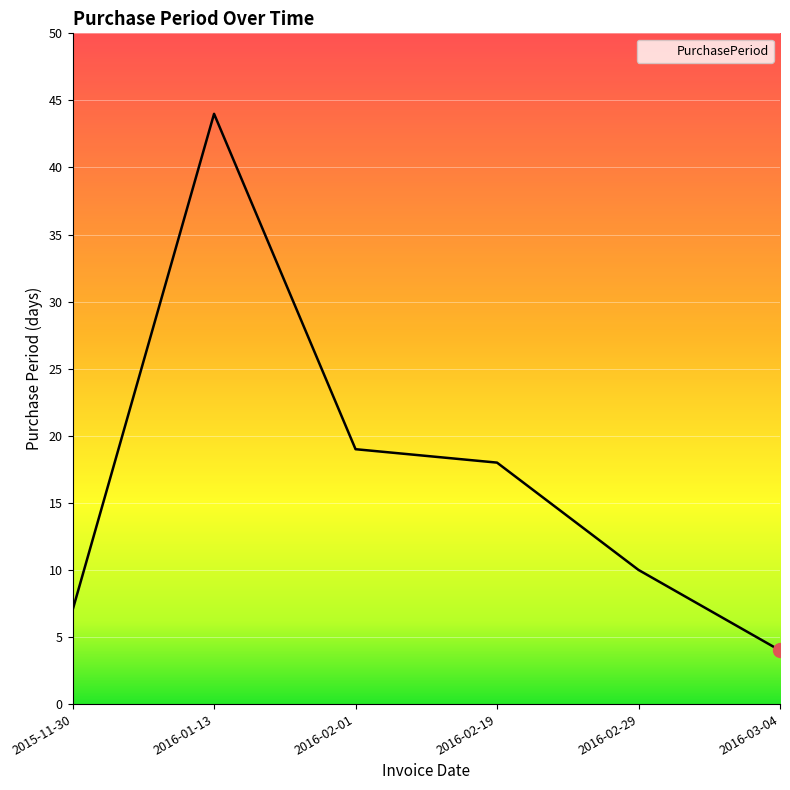

Count the number of categories in the chart.

6